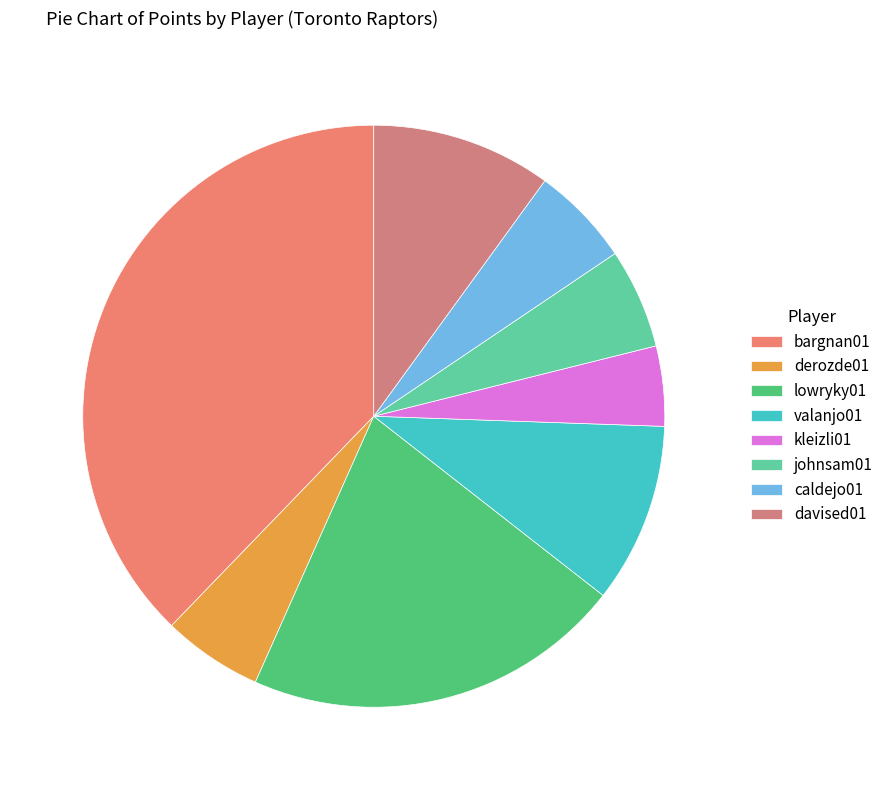

What portion of the pie excludes lowryky01?

78.9%